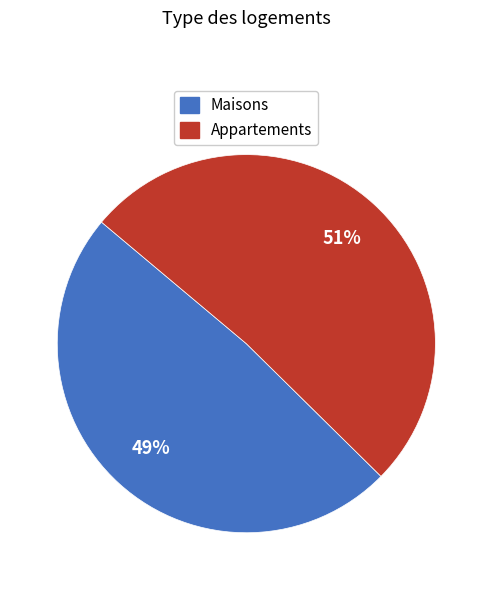

Is there a majority slice in this chart?

Yes